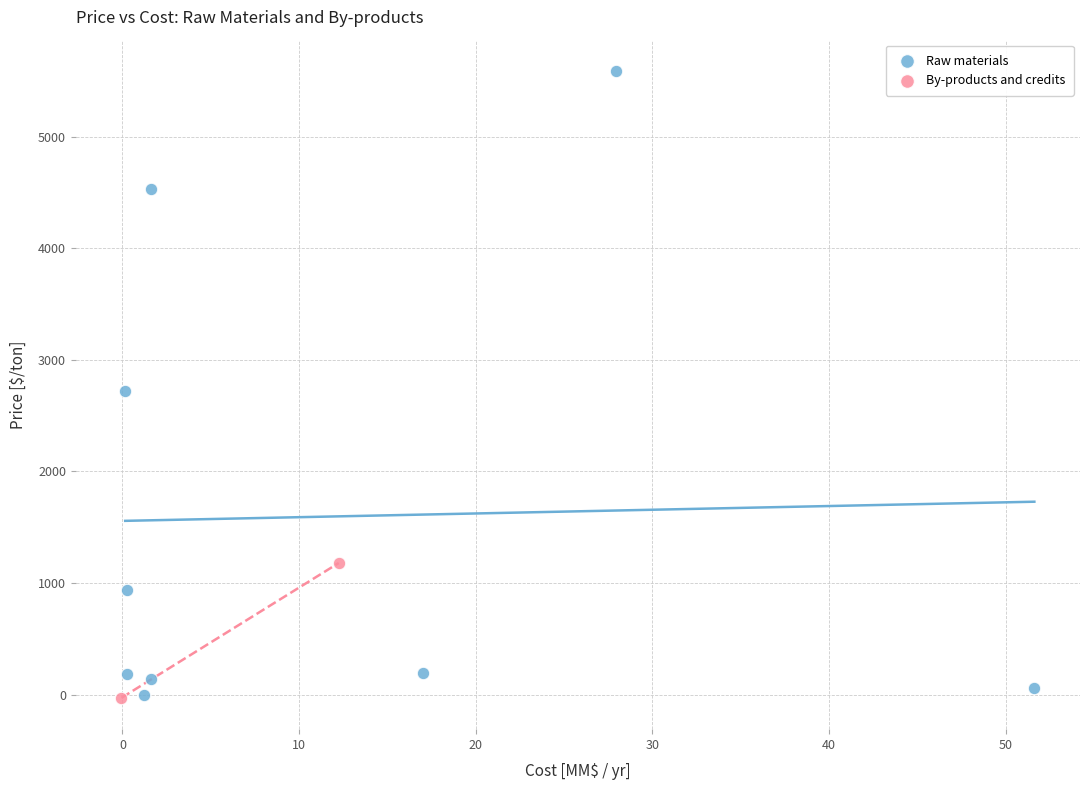

What are all the series names shown in the legend?

Raw materials, By-products and credits